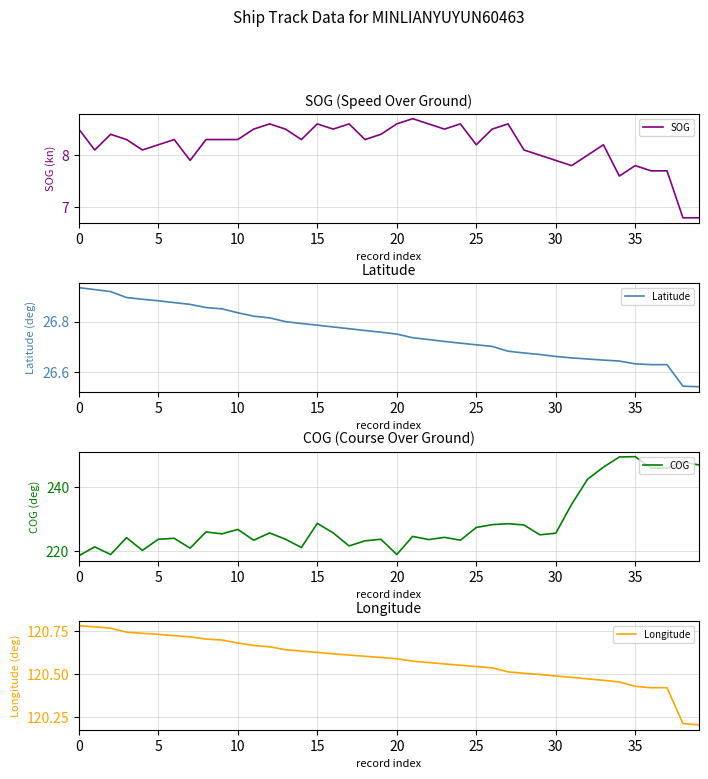

How many lines are shown in the chart?

4